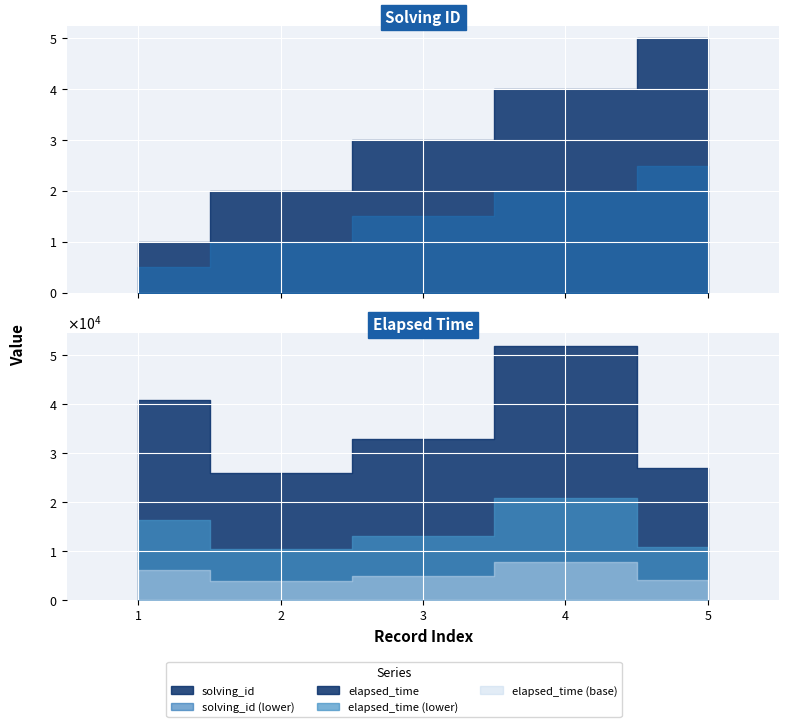

At how many categories does at least one series exceed 48862?

1